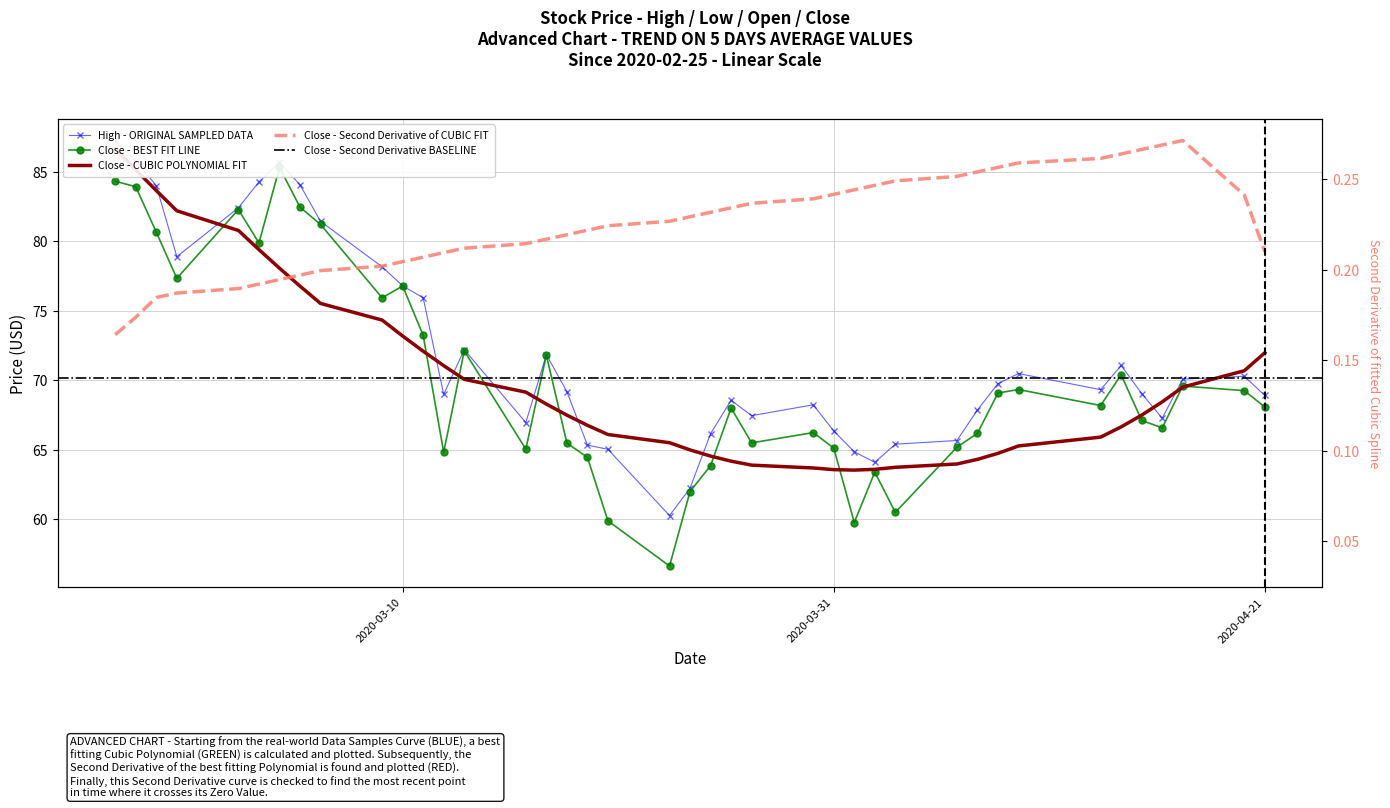

What is the smallest value displayed?

56.6